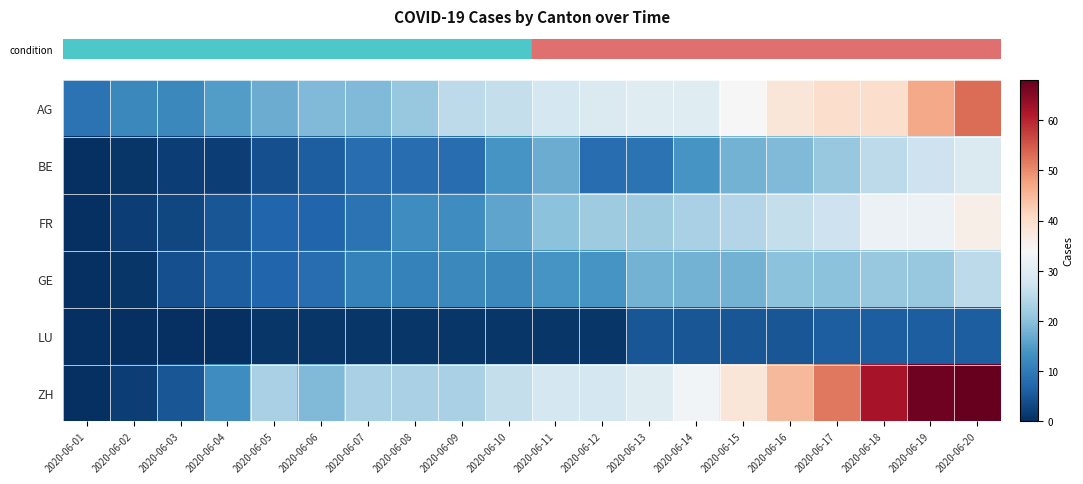

Reading right to left, extract all data points from this chart.

row_0: 2020-06-20=53	2020-06-19=47	2020-06-18=40	2020-06-17=40	2020-06-16=38	2020-06-15=34	2020-06-14=30	2020-06-13=30	2020-06-12=29	2020-06-11=28	2020-06-10=26	2020-06-09=25	2020-06-08=21	2020-06-07=19	2020-06-06=19	2020-06-05=17	2020-06-04=15	2020-06-03=12	2020-06-02=12	2020-06-01=9
row_1: 2020-06-20=29	2020-06-19=27	2020-06-18=25	2020-06-17=21	2020-06-16=19	2020-06-15=18	2020-06-14=14	2020-06-13=9	2020-06-12=8	2020-06-11=17	2020-06-10=14	2020-06-09=8	2020-06-08=8	2020-06-07=8	2020-06-06=6	2020-06-05=4	2020-06-04=2	2020-06-03=2	2020-06-02=1	2020-06-01=0
row_2: 2020-06-20=36	2020-06-19=32	2020-06-18=32	2020-06-17=27	2020-06-16=26	2020-06-15=24	2020-06-14=23	2020-06-13=22	2020-06-12=22	2020-06-11=20	2020-06-10=16	2020-06-09=13	2020-06-08=13	2020-06-07=9	2020-06-06=7	2020-06-05=7	2020-06-04=5	2020-06-03=3	2020-06-02=2	2020-06-01=0
row_3: 2020-06-20=25	2020-06-19=21	2020-06-18=21	2020-06-17=20	2020-06-16=20	2020-06-15=18	2020-06-14=18	2020-06-13=18	2020-06-12=14	2020-06-11=14	2020-06-10=12	2020-06-09=12	2020-06-08=11	2020-06-07=11	2020-06-06=8	2020-06-05=7	2020-06-04=6	2020-06-03=4	2020-06-02=1	2020-06-01=0
row_4: 2020-06-20=6	2020-06-19=6	2020-06-18=6	2020-06-17=6	2020-06-16=5	2020-06-15=5	2020-06-14=5	2020-06-13=5	2020-06-12=1	2020-06-11=1	2020-06-10=1	2020-06-09=1	2020-06-08=1	2020-06-07=1	2020-06-06=1	2020-06-05=1	2020-06-04=0	2020-06-03=0	2020-06-02=0	2020-06-01=0
row_5: 2020-06-20=68	2020-06-19=67	2020-06-18=62	2020-06-17=52	2020-06-16=45	2020-06-15=38	2020-06-14=33	2020-06-13=30	2020-06-12=28	2020-06-11=28	2020-06-10=26	2020-06-09=23	2020-06-08=23	2020-06-07=23	2020-06-06=19	2020-06-05=23	2020-06-04=13	2020-06-03=5	2020-06-02=2	2020-06-01=0